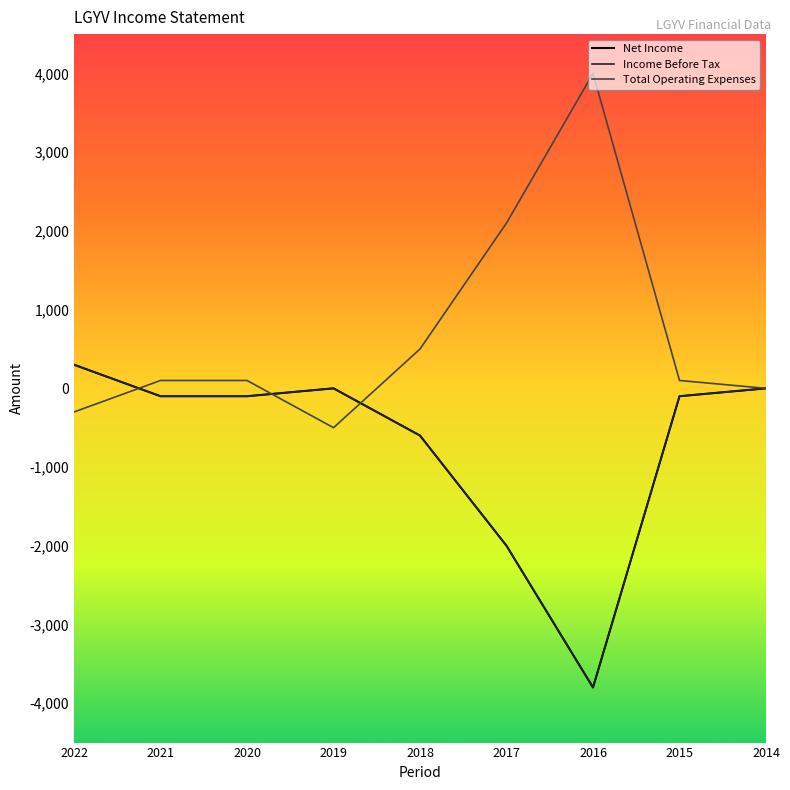

Which category has the lowest value across all series?

2016